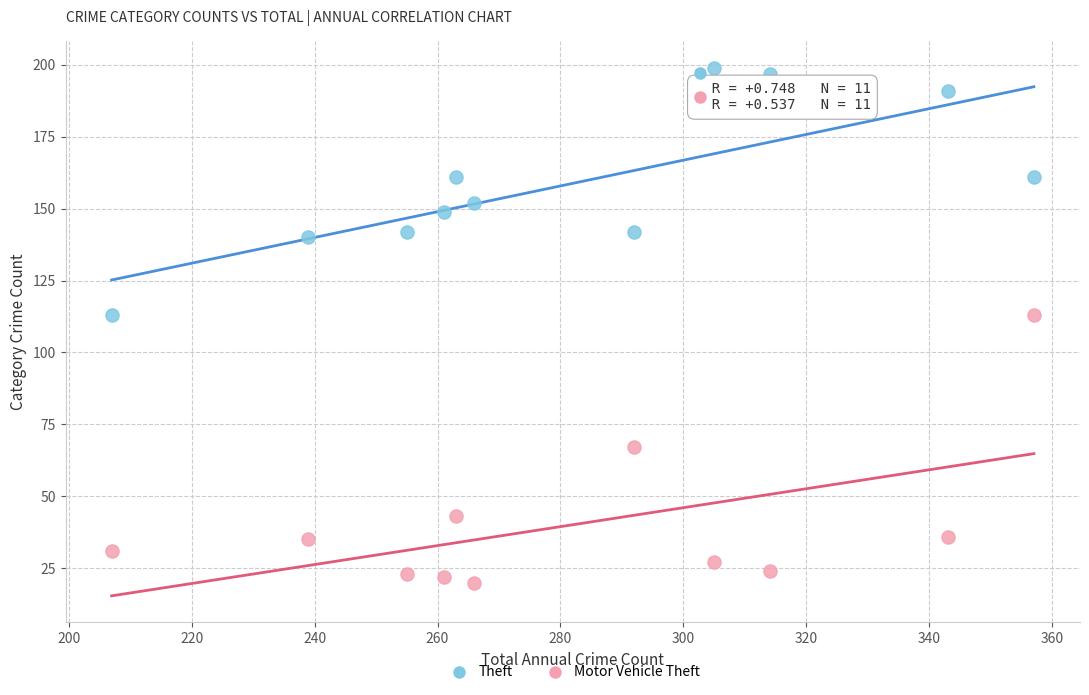

Which series reaches the maximum Y coordinate?

Theft